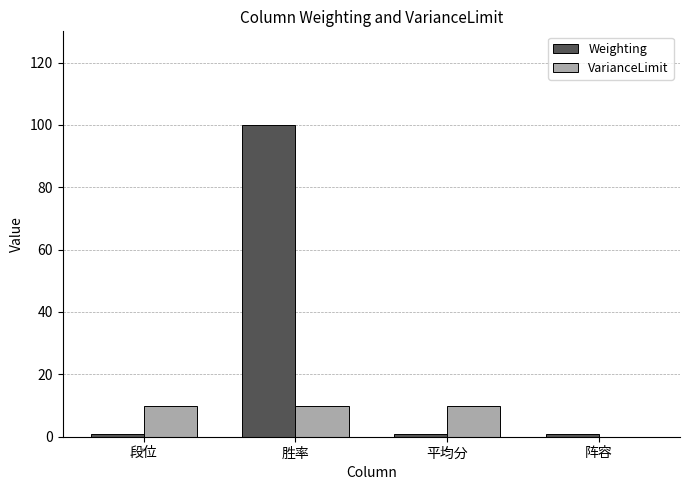

The value of VarianceLimit at 胜率 is 10. True or false?

True